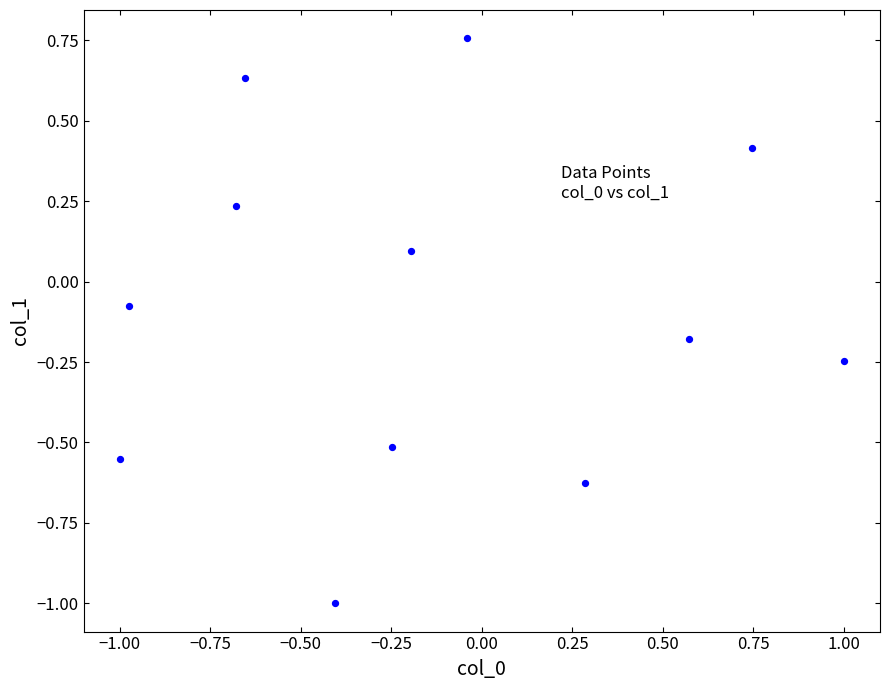

What is the range of Y values (max minus min)?

1.8